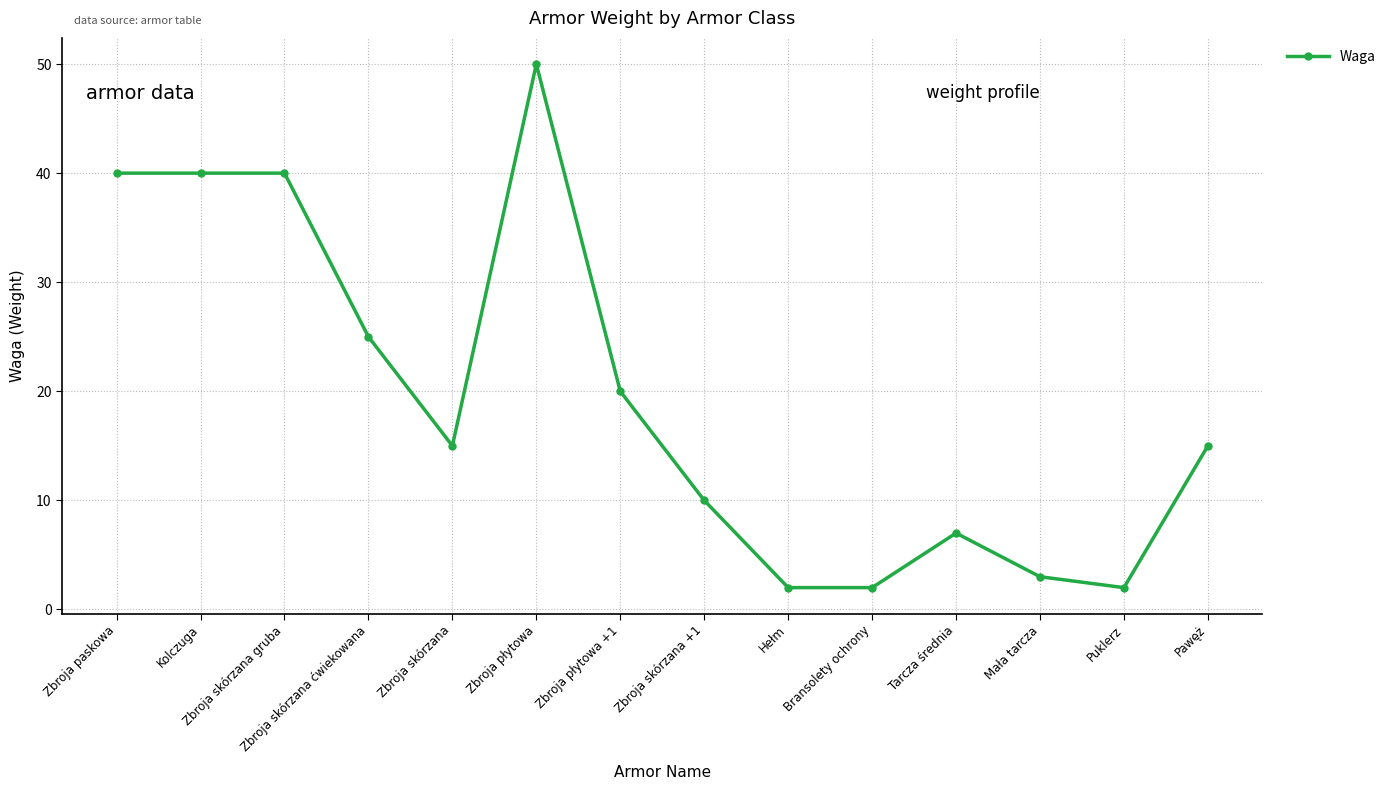

What is the ratio of the value at Zbroja płytowa +1 to the value at Zbroja skórzana gruba?

0.5